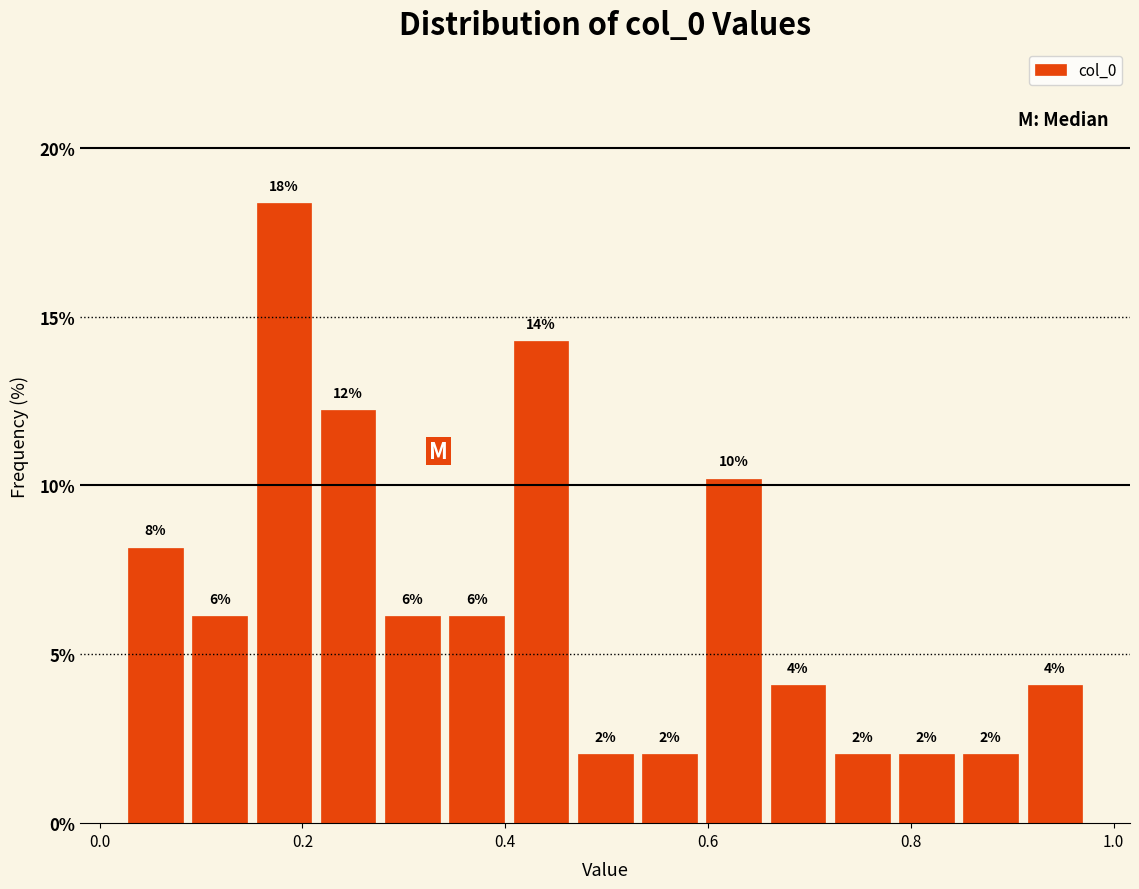

Read against the x-axis, roughly where is the centre of the tallest bar?

0.18